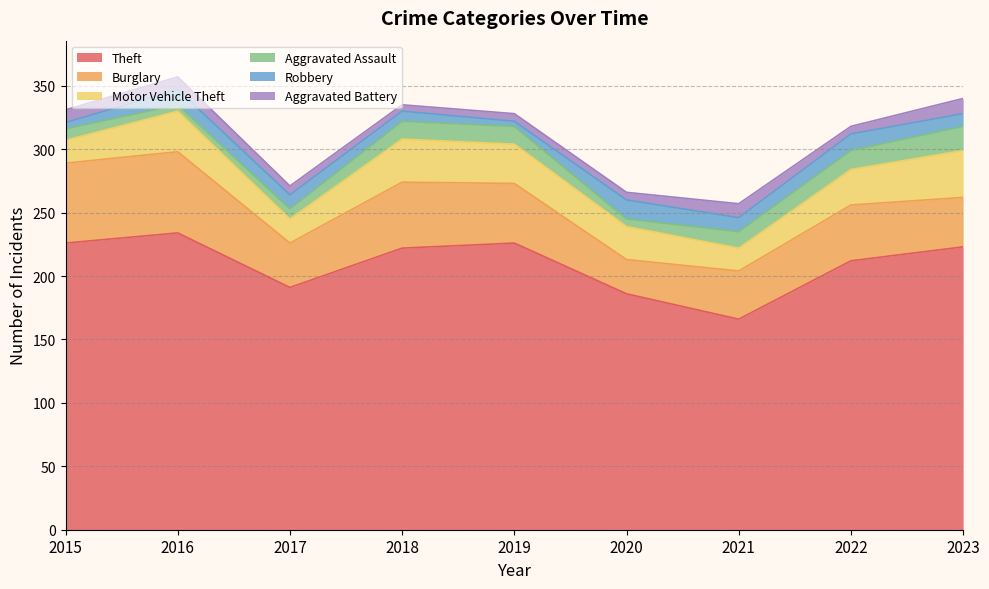

What is the sum of all Aggravated Battery values?

73